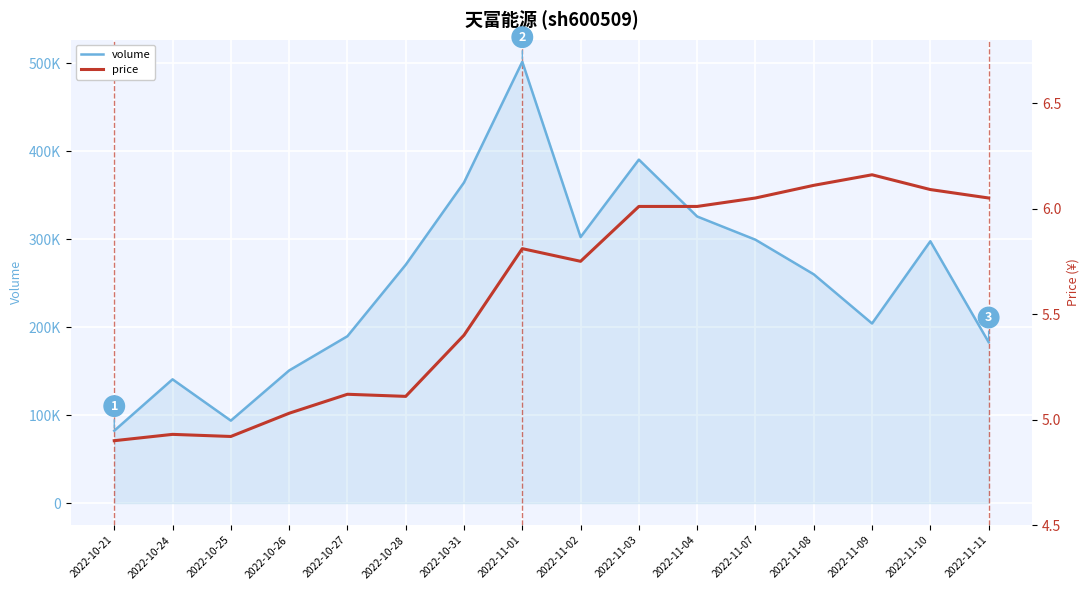

Reading left to right, what are all the values shown in this chart?

volume: 2022-10-21=82243.0	2022-10-24=140725.0	2022-10-25=93740.0	2022-10-26=150776.0	2022-10-27=189750.0	2022-10-28=271004.0	2022-10-31=364558.0	2022-11-01=501883.0	2022-11-02=302511.0	2022-11-03=390603.0	2022-11-04=325913.0	2022-11-07=299505.0	2022-11-08=260155.0	2022-11-09=204224.0	2022-11-10=297753.0	2022-11-11=183007.0
price: 2022-10-21=4.9	2022-10-24=4.9	2022-10-25=4.9	2022-10-26=5.0	2022-10-27=5.1	2022-10-28=5.1	2022-10-31=5.4	2022-11-01=5.8	2022-11-02=5.8	2022-11-03=6.0	2022-11-04=6.0	2022-11-07=6.0	2022-11-08=6.1	2022-11-09=6.2	2022-11-10=6.1	2022-11-11=6.0